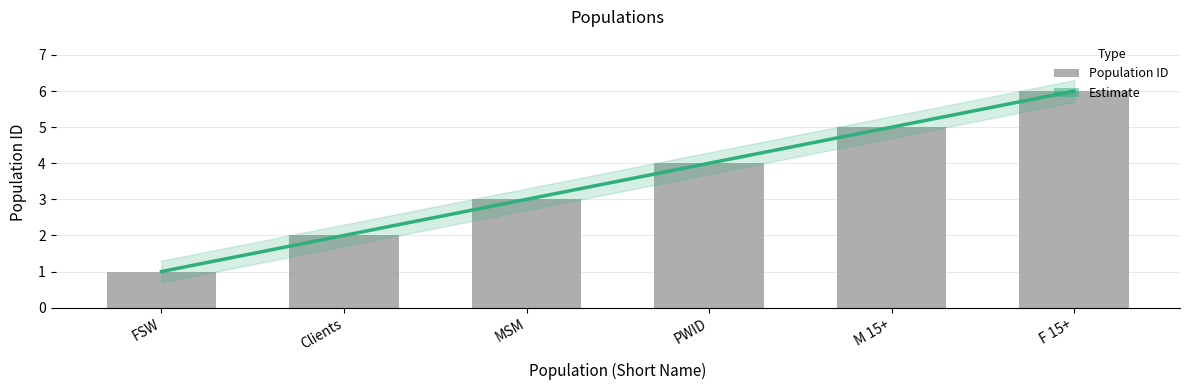

The chart shows a value of 6 at PWID. True or false?

False